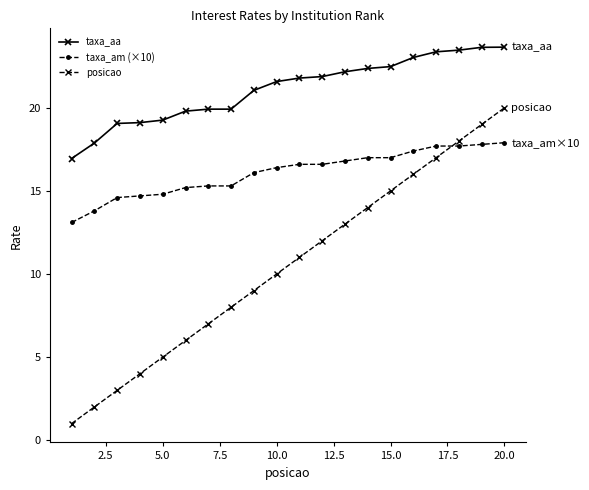

Which series has the largest range (max minus min)?

posicao